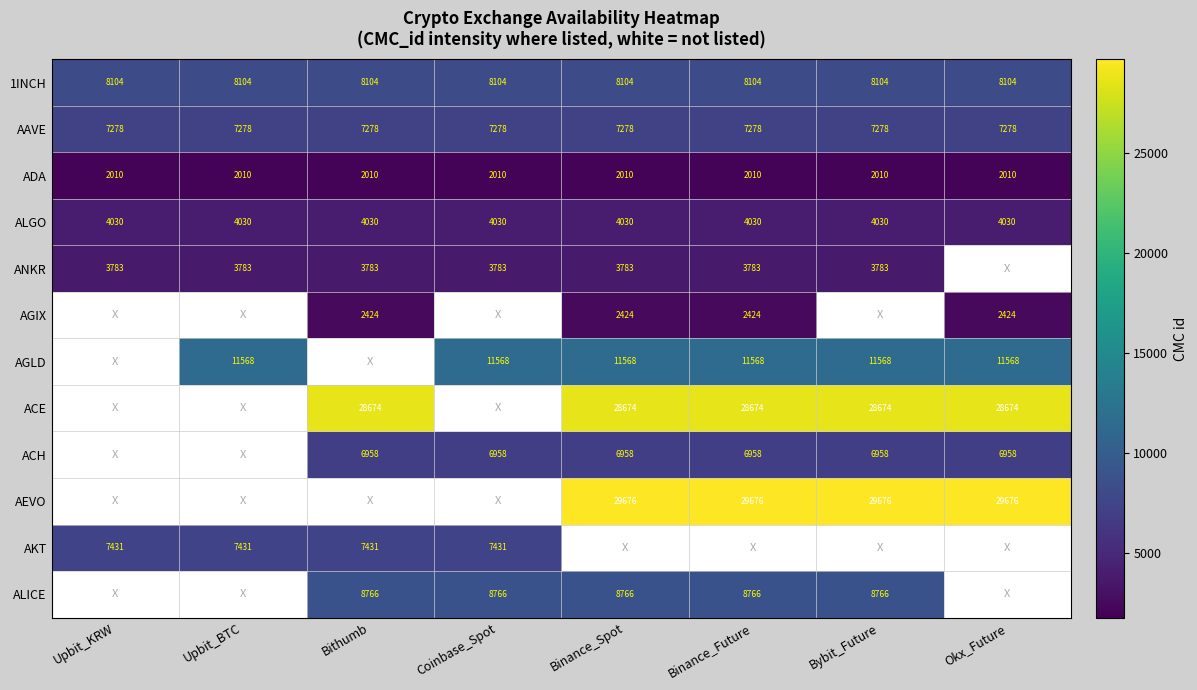

The ALGO series shows 4030 at Coinbase_Spot. True or false?

True